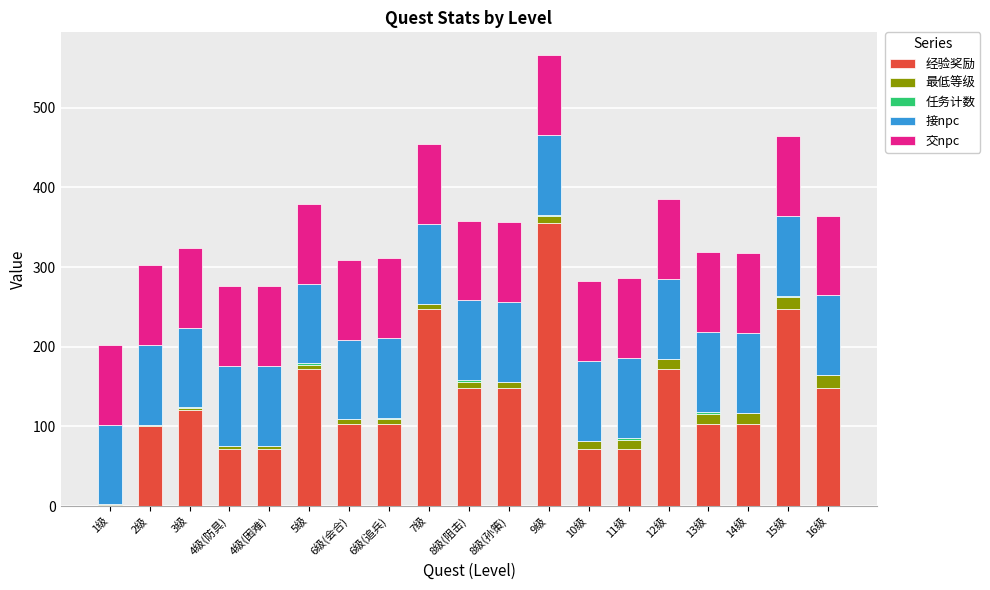

What value does the 经验奖励 series have at 5级?

172.0